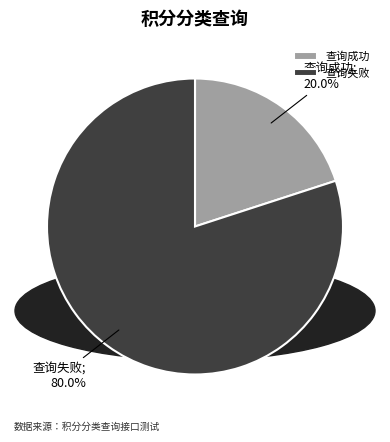

Which category has the smallest portion of the pie?

查询成功